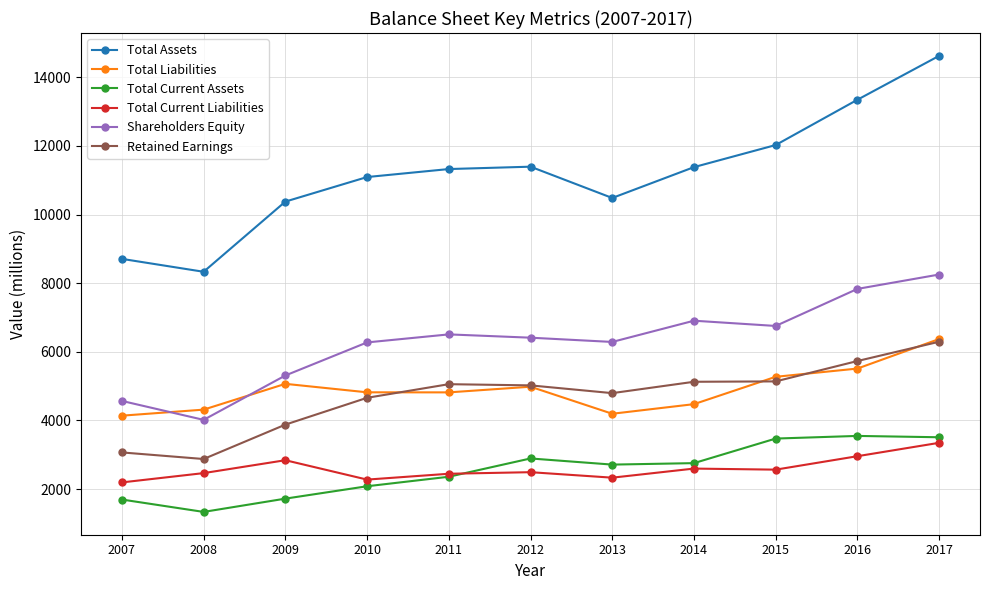

Which label corresponds to the largest value in the chart?

2017